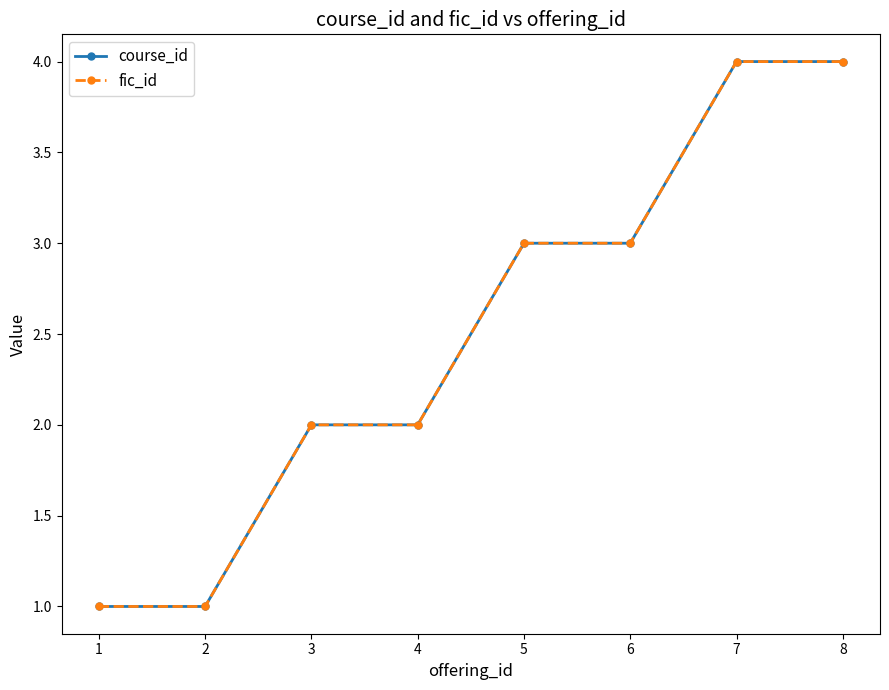

Is it true that fic_id equals 3 at 6?

True